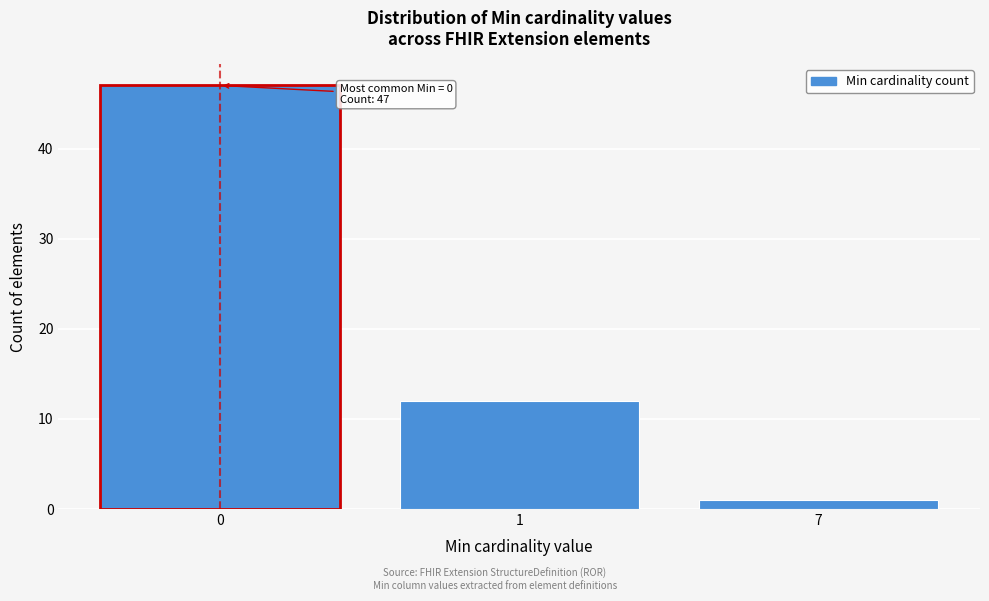

Reading left to right, list all the values displayed in this chart.

0=47	1=12	7=1